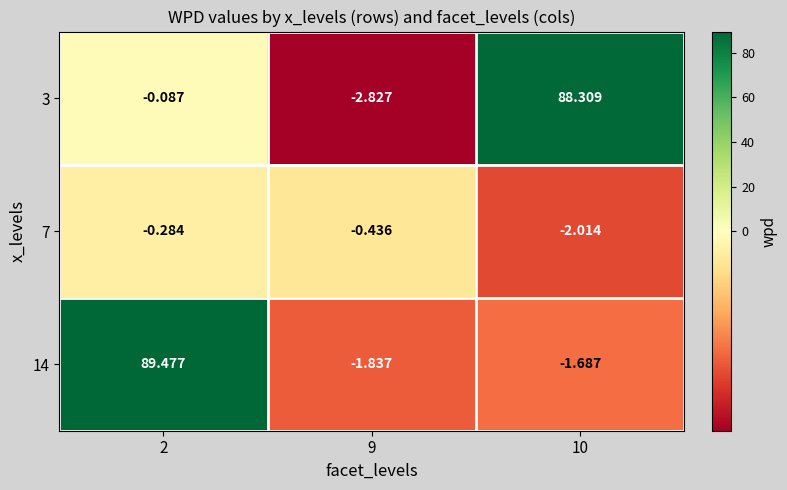

Is the value of 7 at 10 greater than the value of 14 at 9?

No